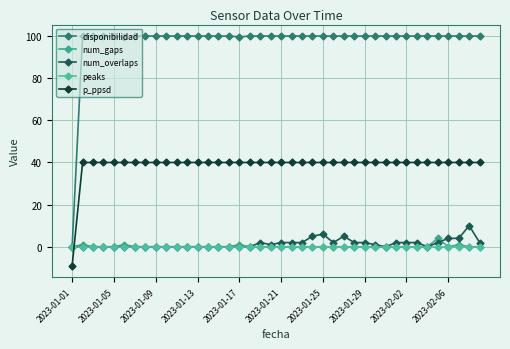

Which series has the largest total across all categories?

disponibilidad